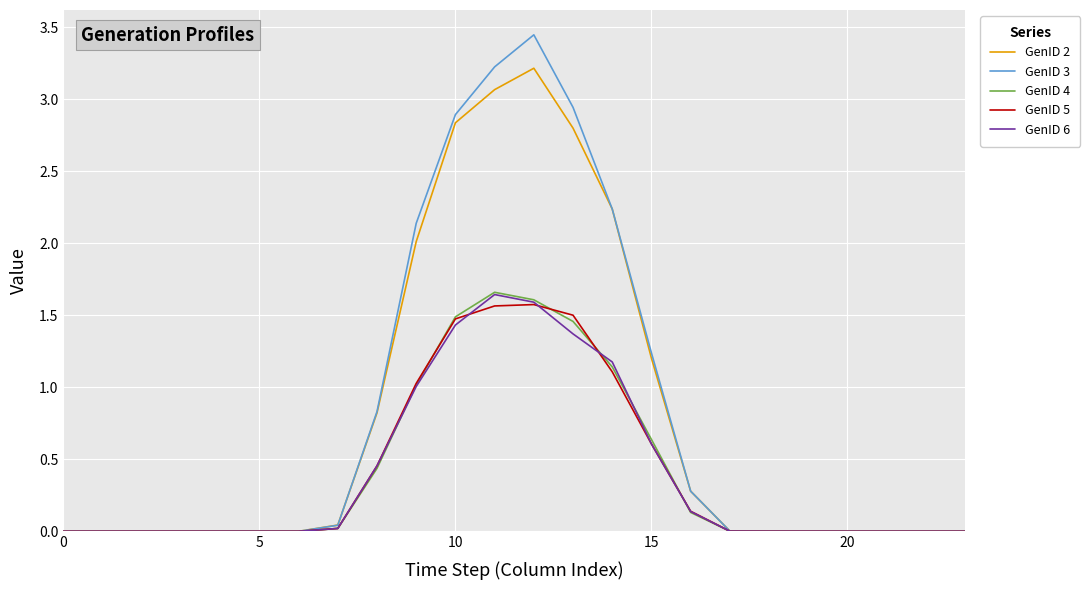

Which series has the widest spread of values?

GenID 3